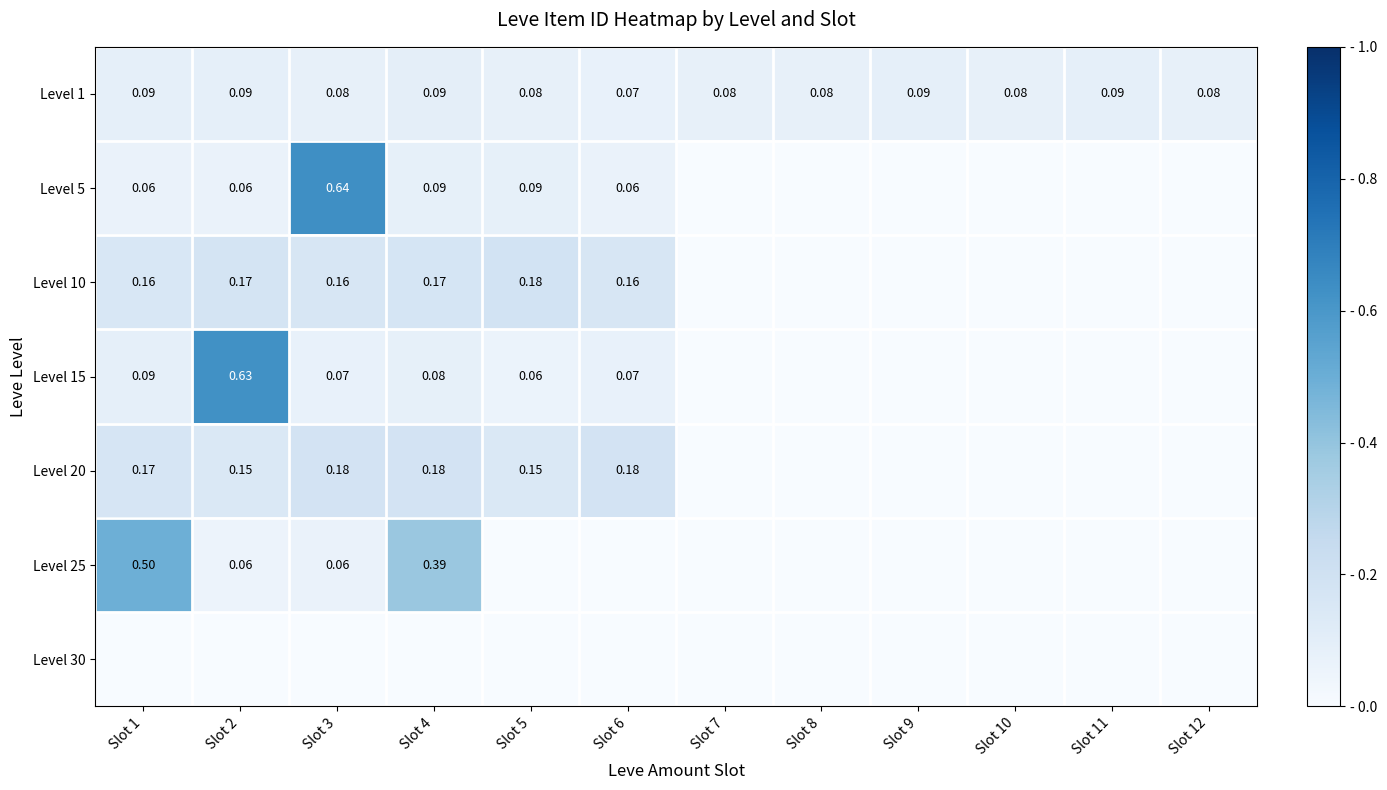

At which label is Level 5 closest to 0?

Slot 7